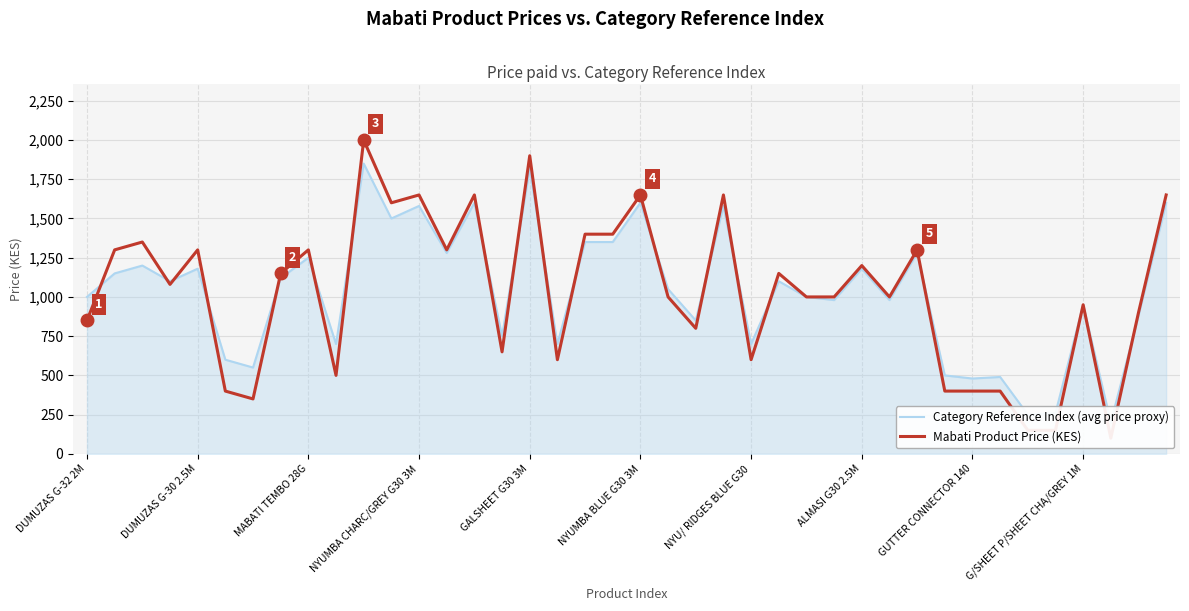

Is the value of Mabati Product Price (KES) at 14 greater than the value of Category Reference Index (avg price proxy) at 23?

Yes